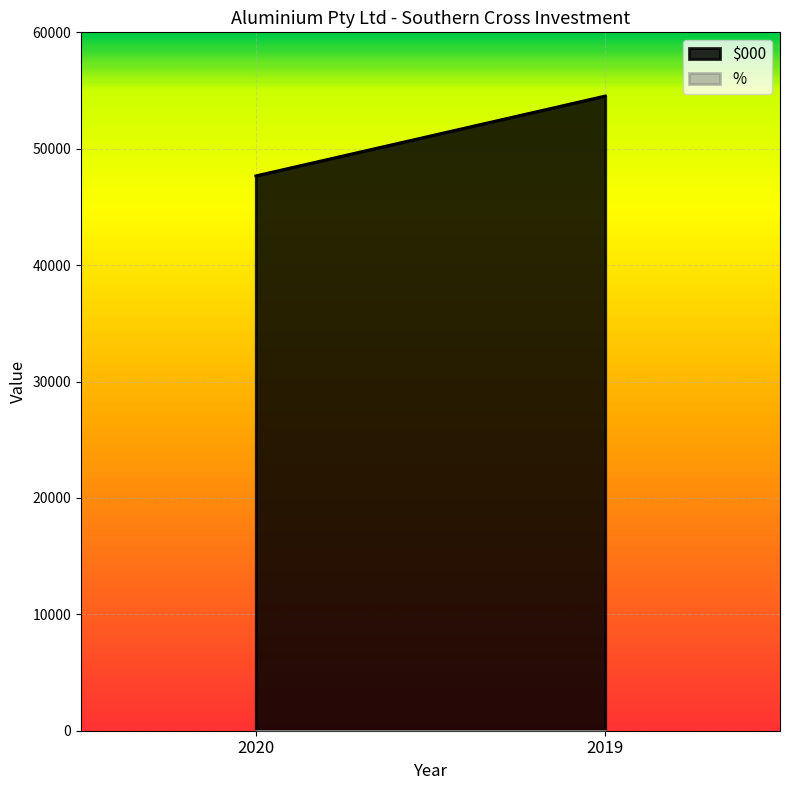

What are all the series names shown in the legend?

$000, %